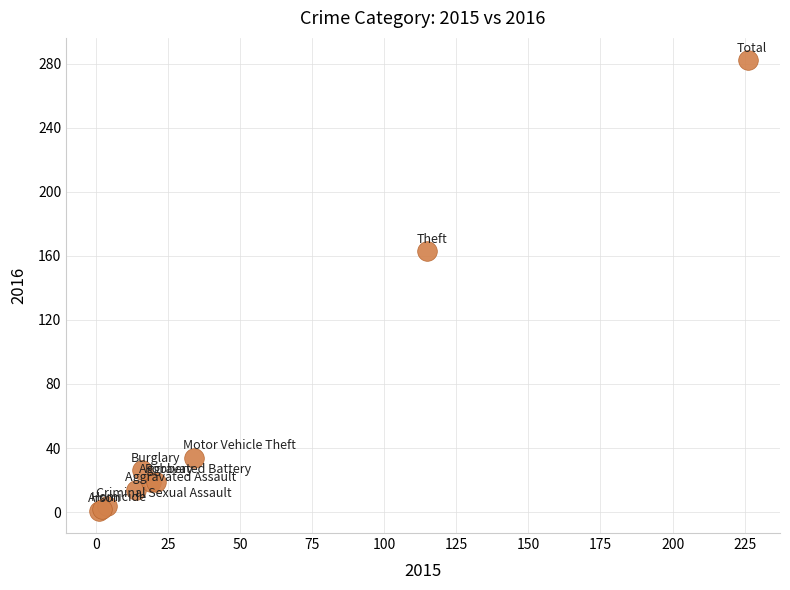

What Y value in the scatter plot is closest to 141?

163